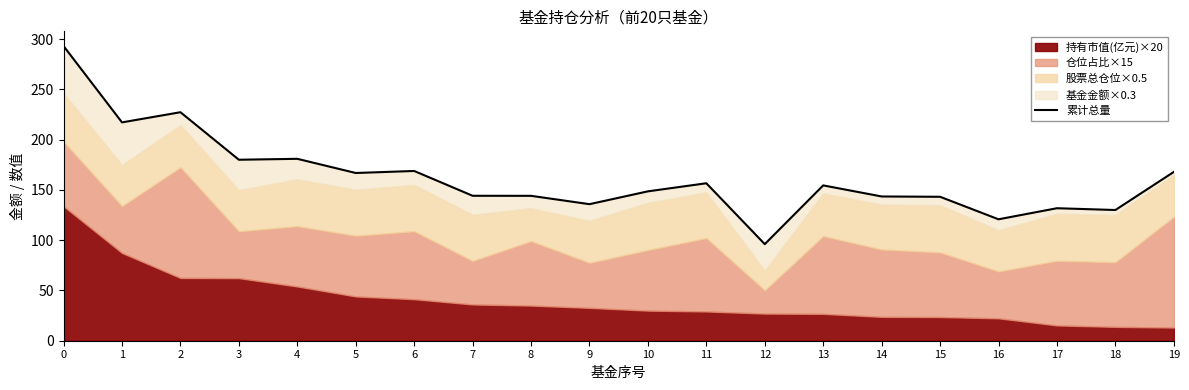

At which category does the data reach its first local peak?

2